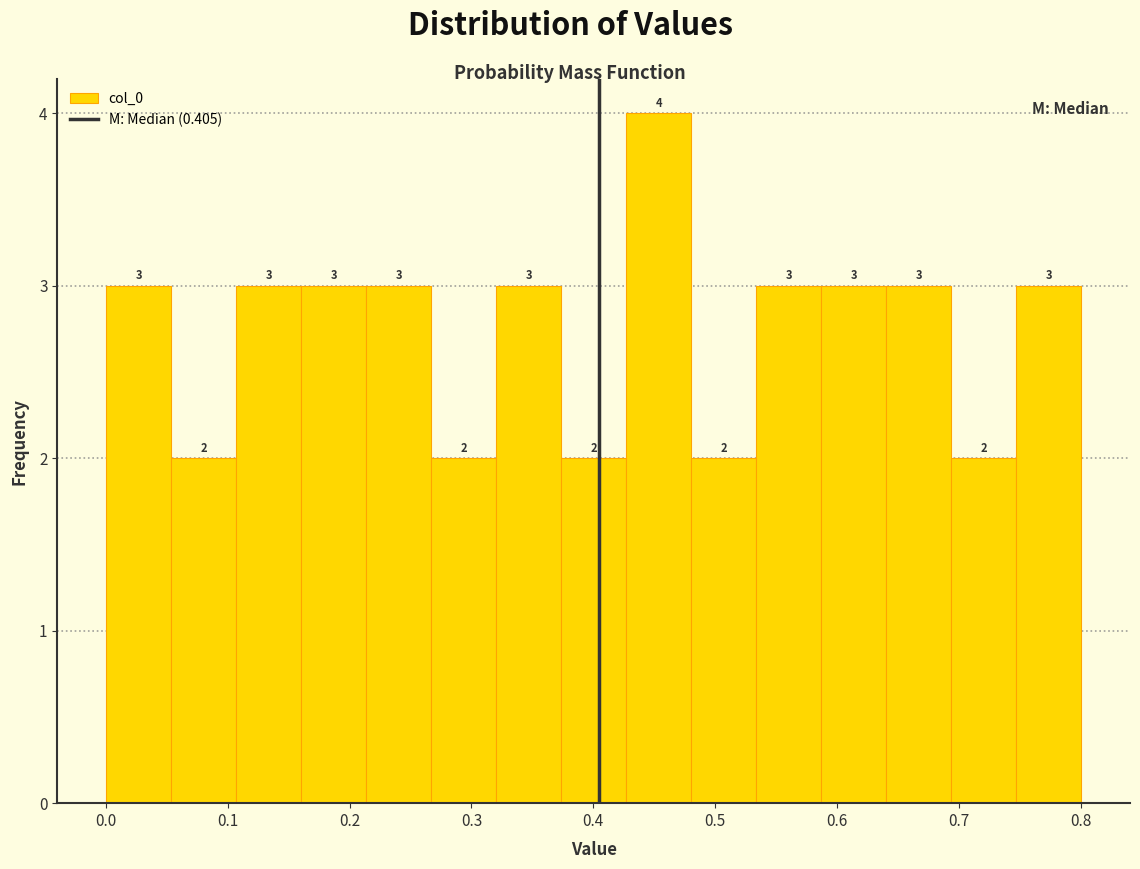

Which range on the x-axis has the tallest bar?

0.43 to 0.48